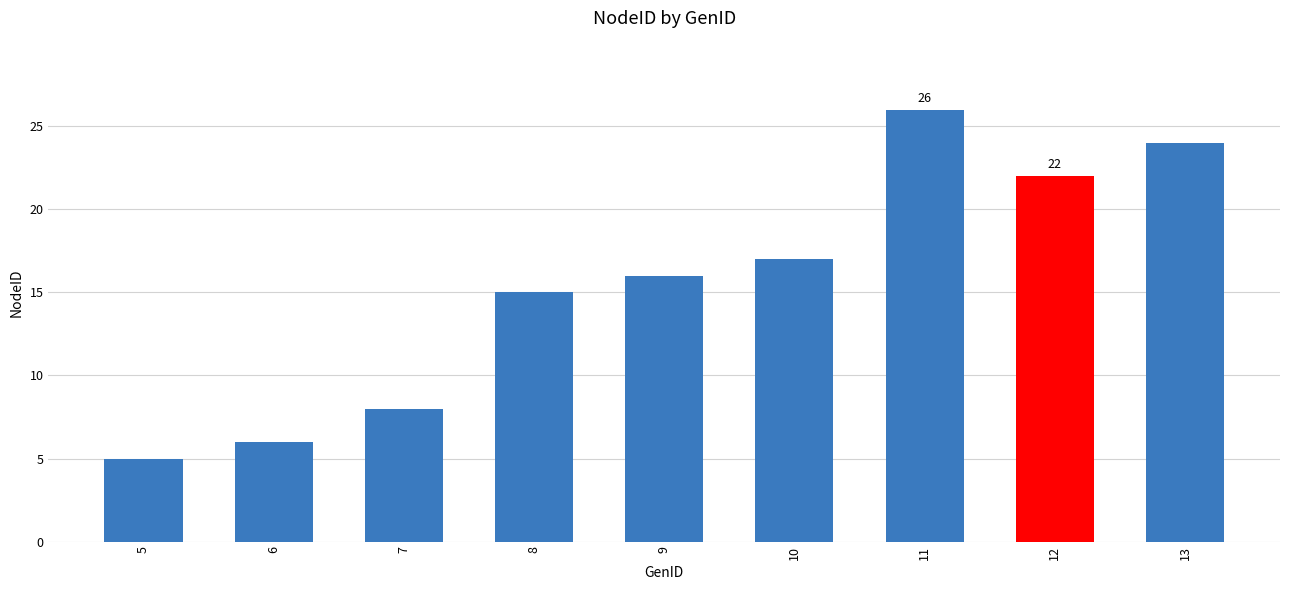

What is the maximum value shown in the chart?

26